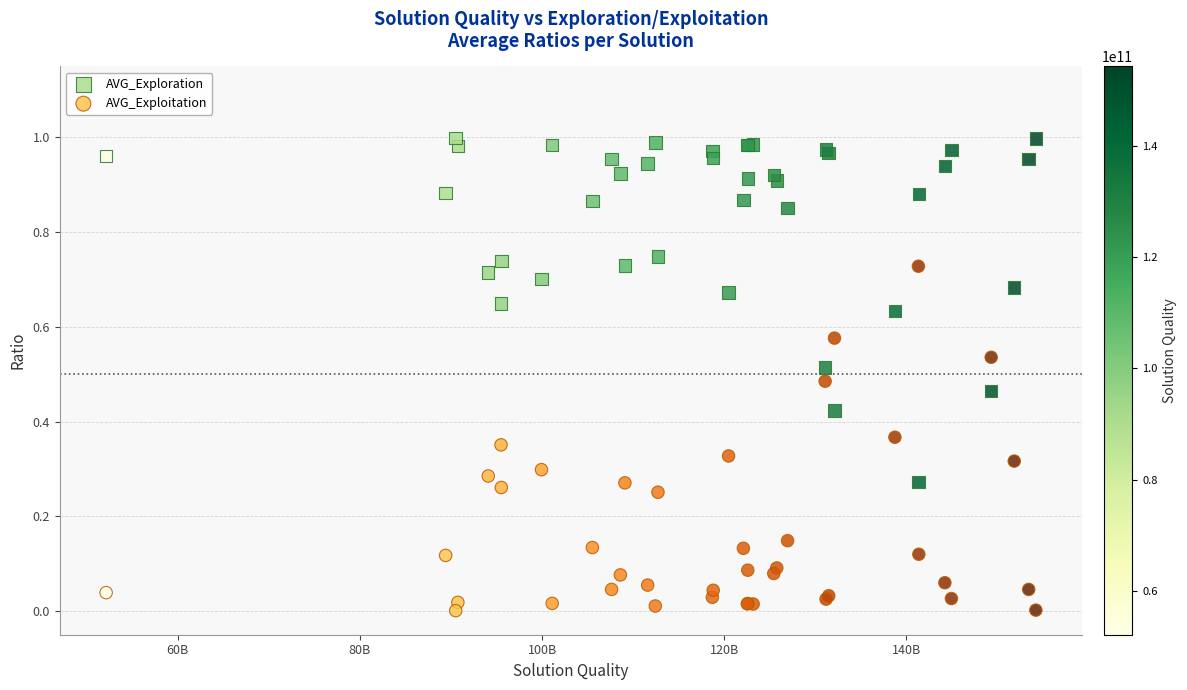

Which series reaches the maximum Y coordinate?

AVG_Exploration